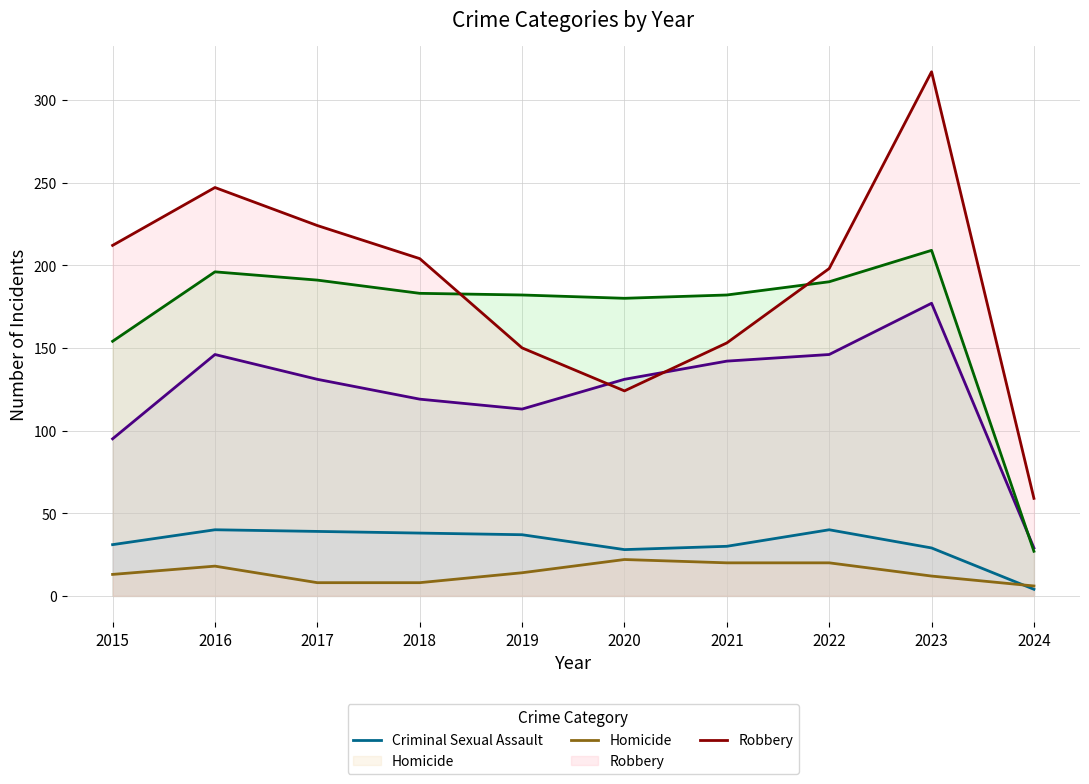

What is the difference between the maximum and minimum values in the Aggravated Assault series?

148